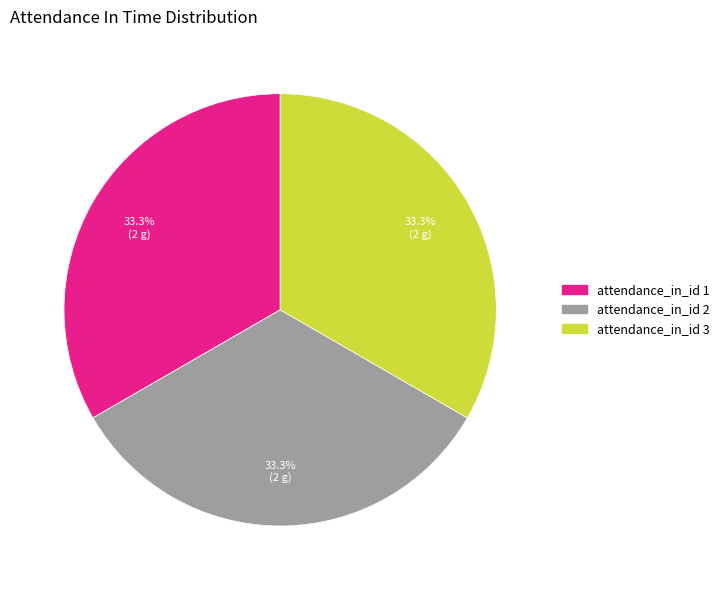

Is there any slice that represents more than half of the pie?

No